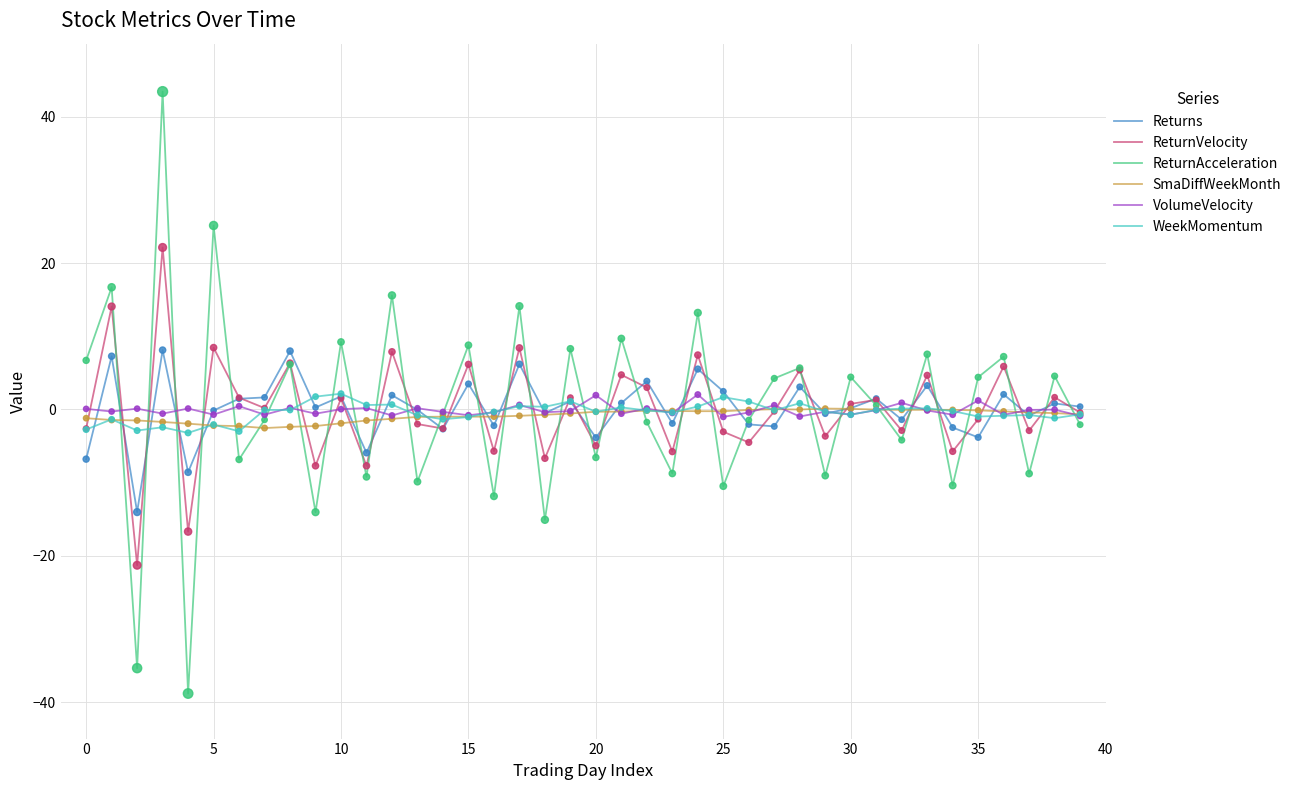

What is the minimum value for ReturnVelocity?

-21.3